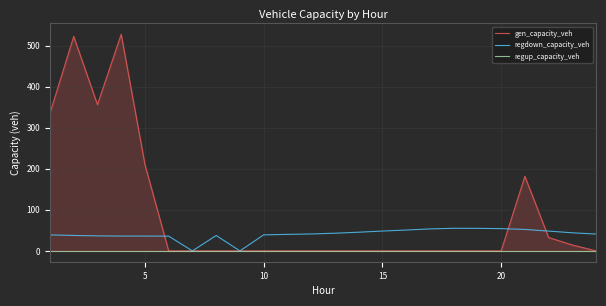

How many series are shown in this chart?

3